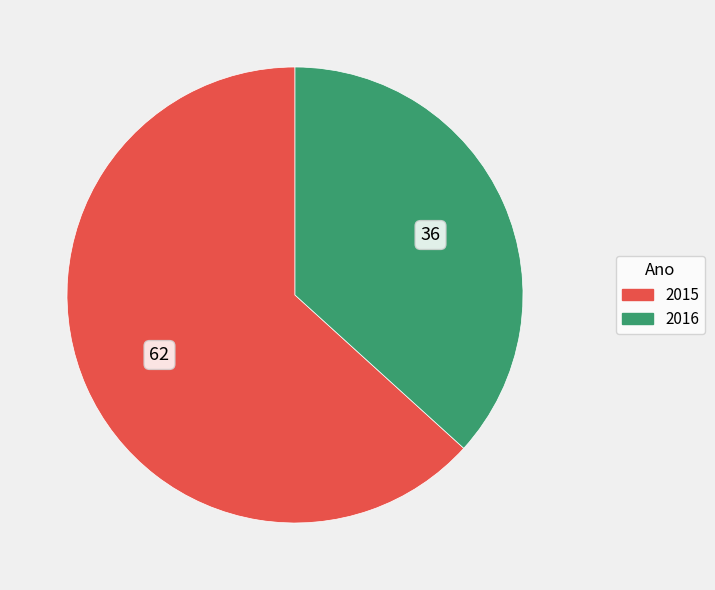

Rank the categories by value from lowest to highest.

2016, 2015